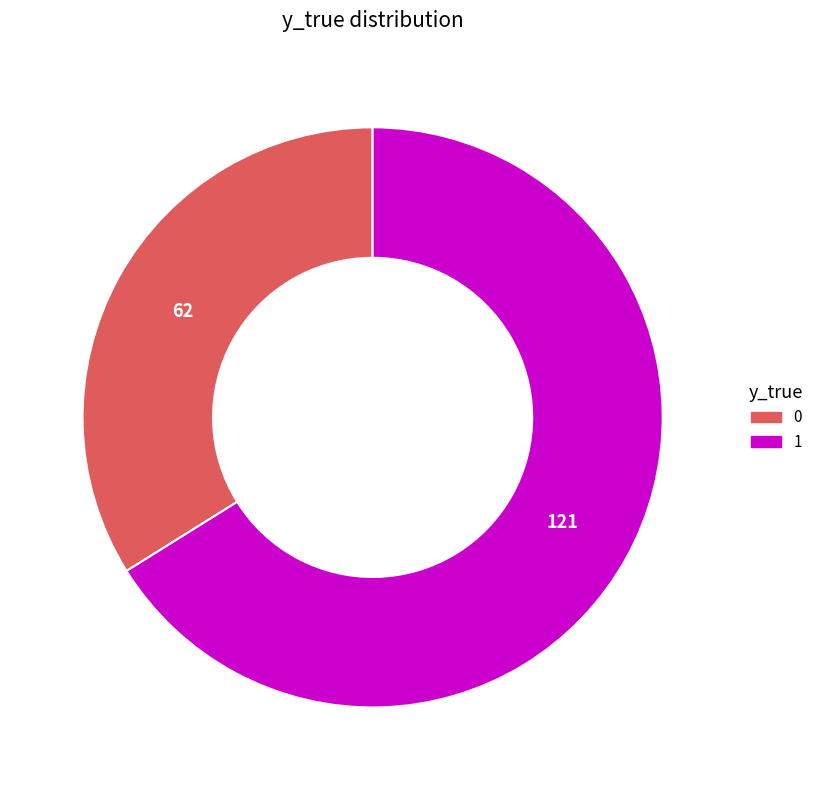

Is there any slice that represents more than half of the pie?

Yes